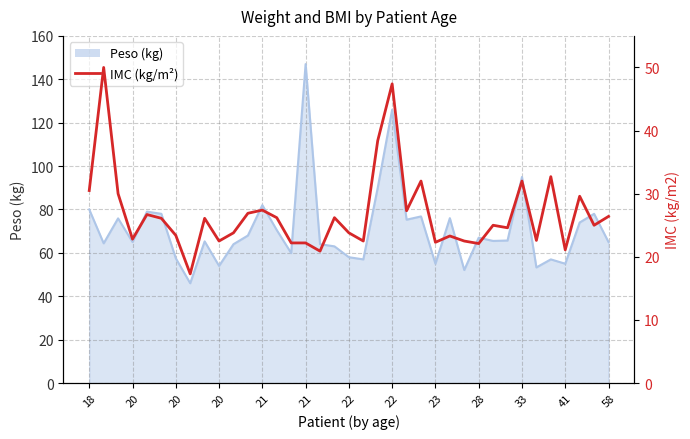

Where is the first local minimum?

20